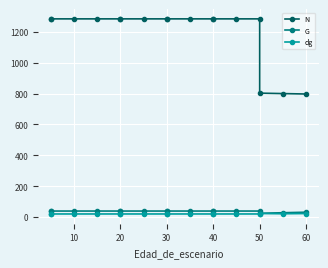

What is the smallest value displayed?

19.5